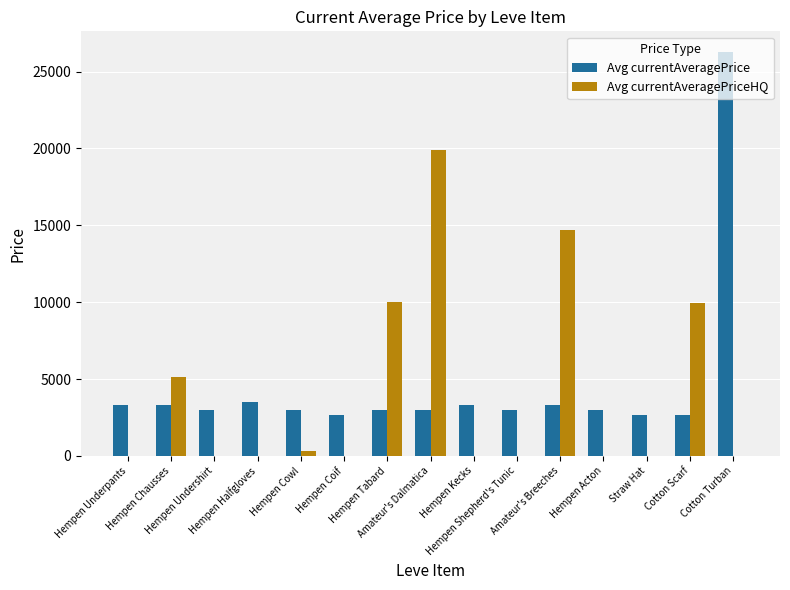

Is it true that Avg currentAveragePrice equals 2658 at Straw Hat?

True